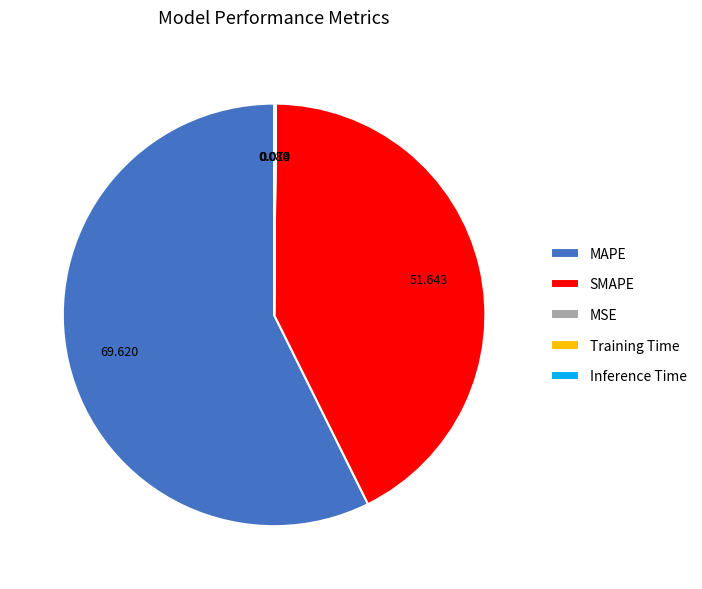

Which category has the biggest portion of the pie?

MAPE